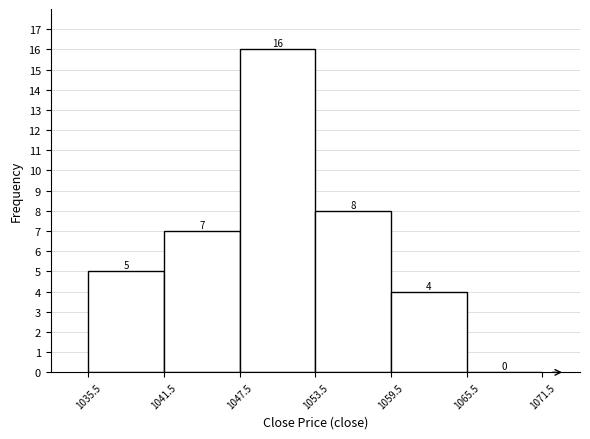

Over which range of the x-axis is the bar tallest?

1047.5 to 1053.5